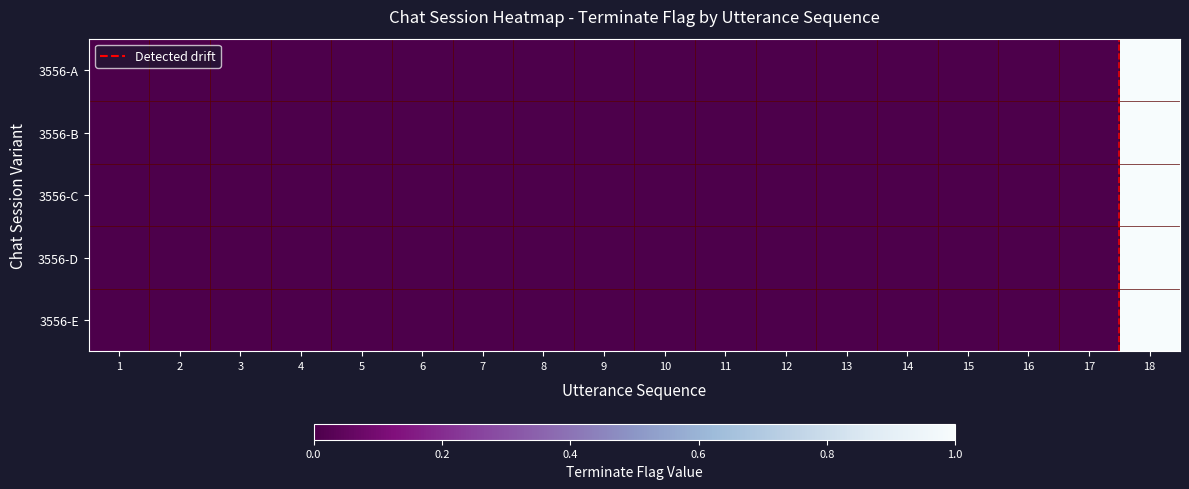

How many series are shown in this chart?

5